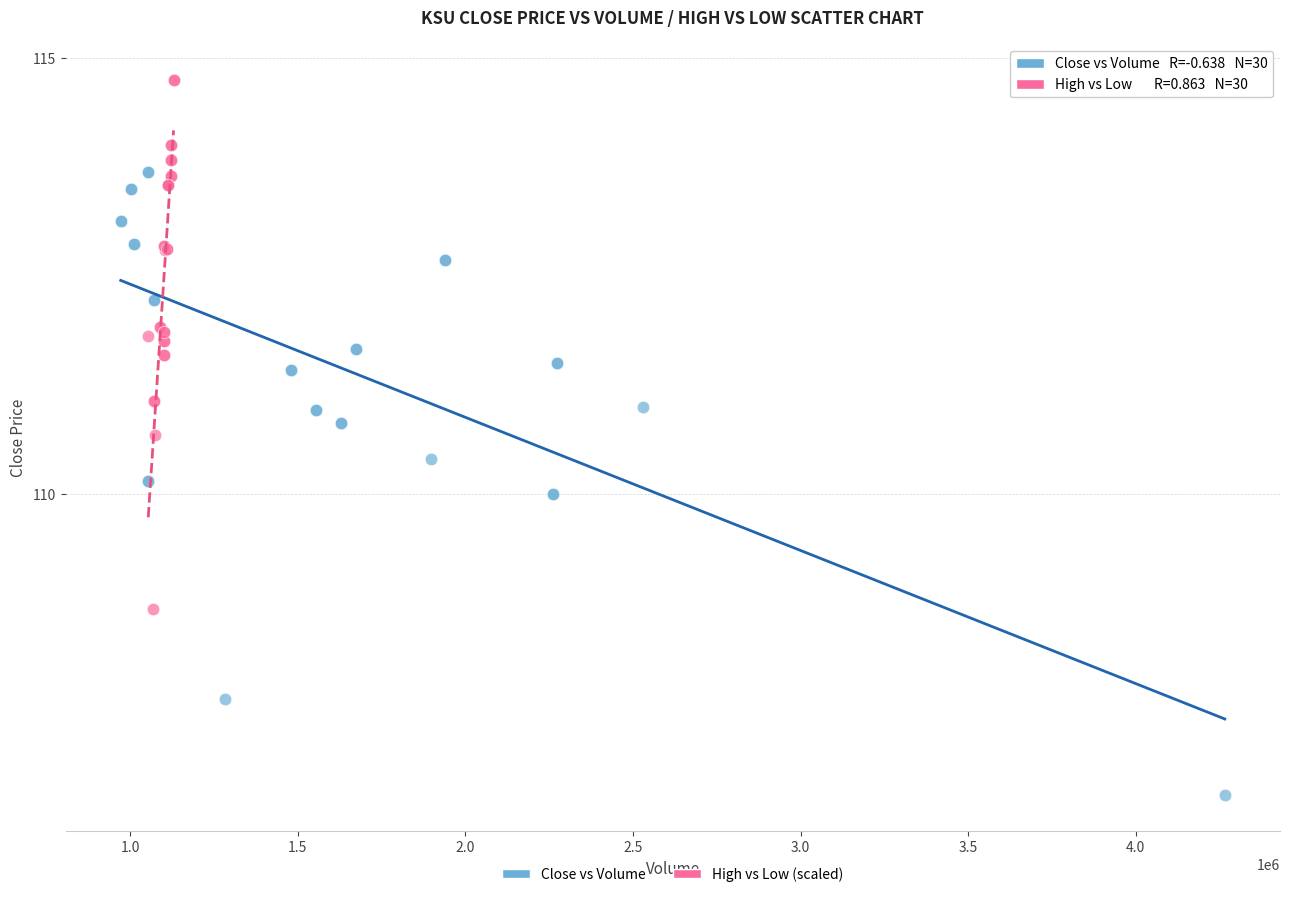

Which series reaches the minimum Y coordinate?

Close vs Volume